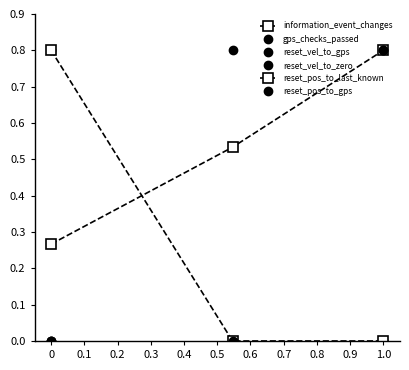

Does the chart have visible grid lines?

No